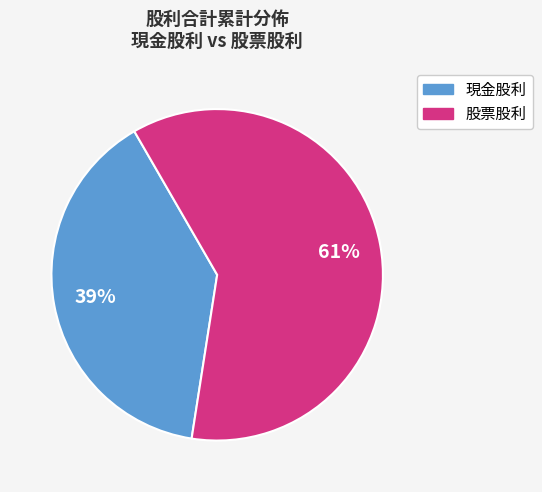

Is there any slice that represents more than half of the pie?

Yes